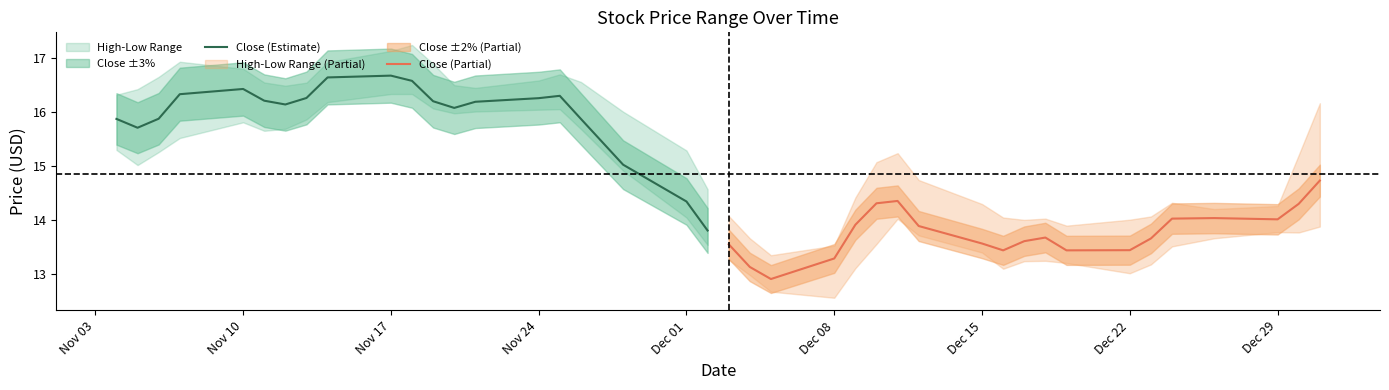

What is the minimum value for Close (Partial)?

12.9